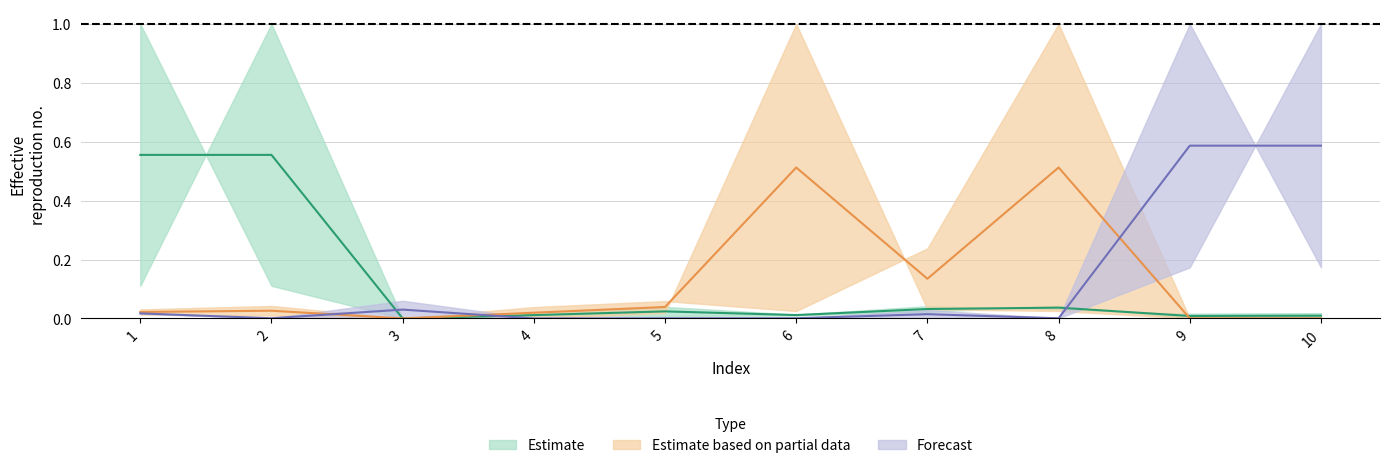

Between 2 and 9, which is larger?

2